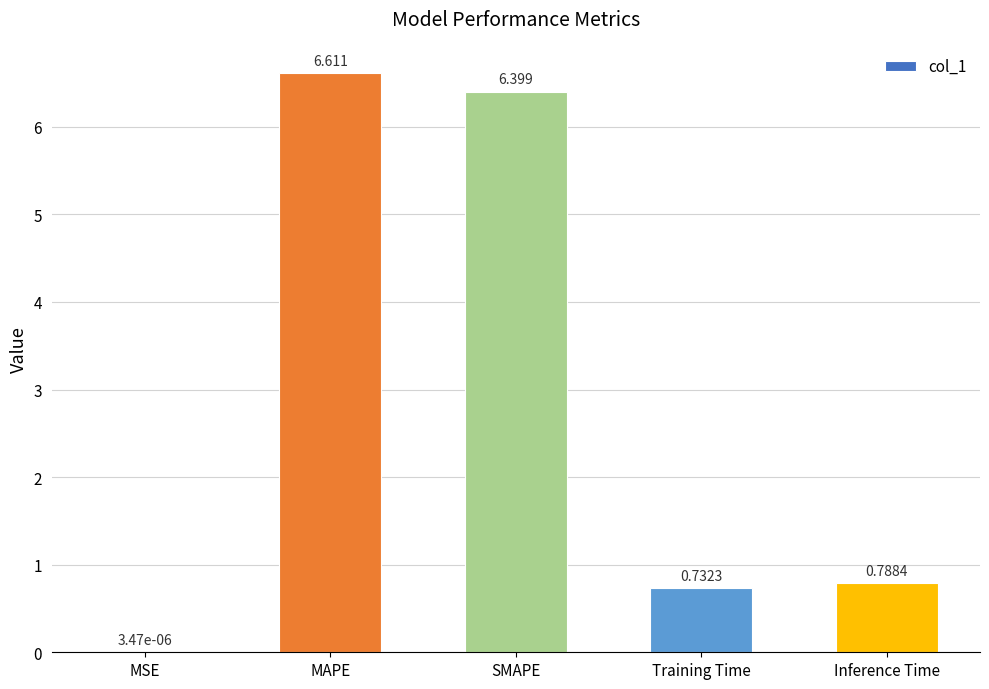

The chart shows a value of 6.6 at MAPE. True or false?

True